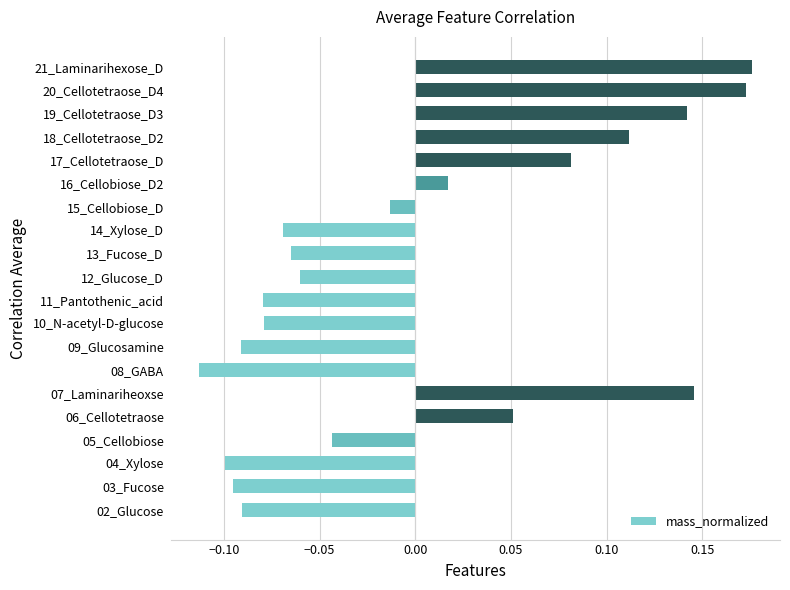

How many bars are there in total?

20